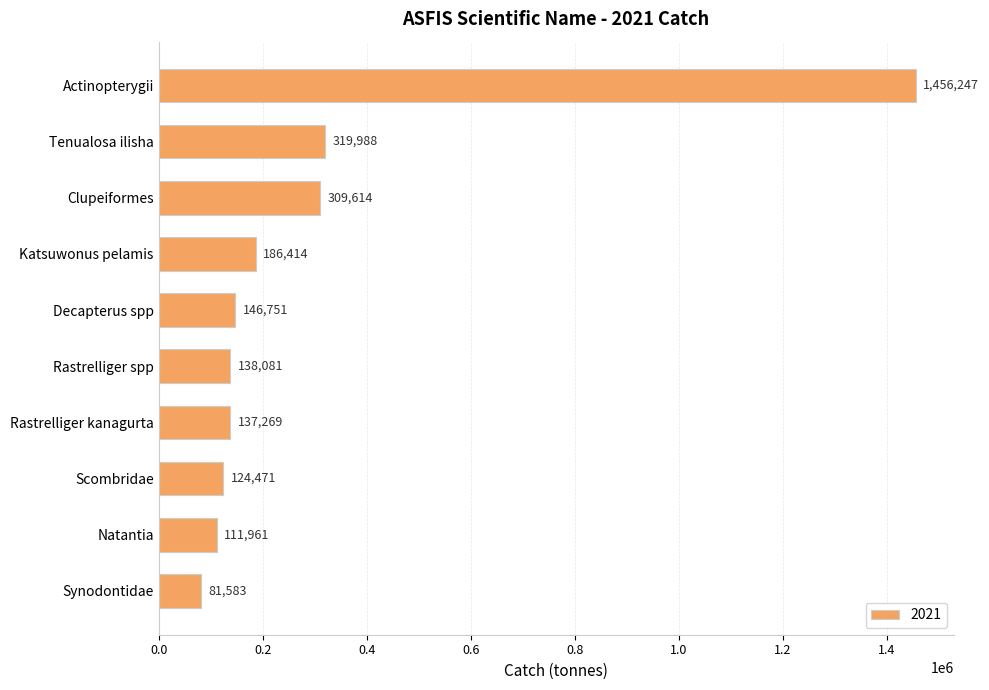

How many categories are shown in the chart?

10